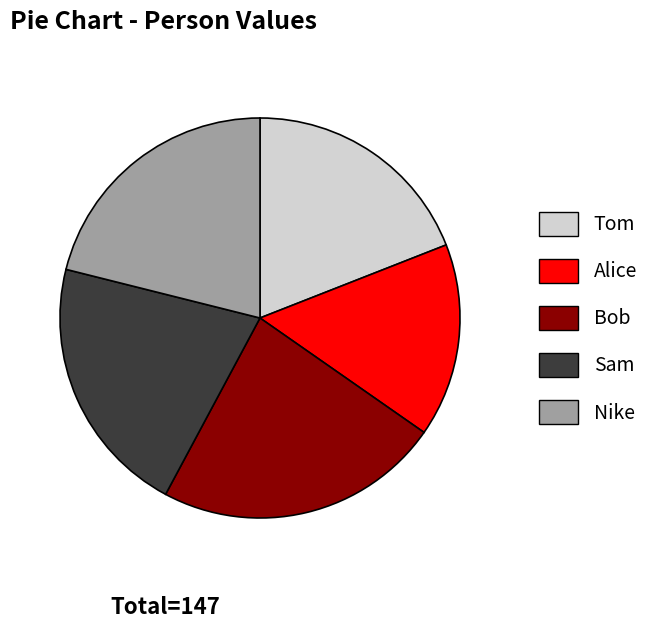

Between Tom and Nike, which is larger?

Nike